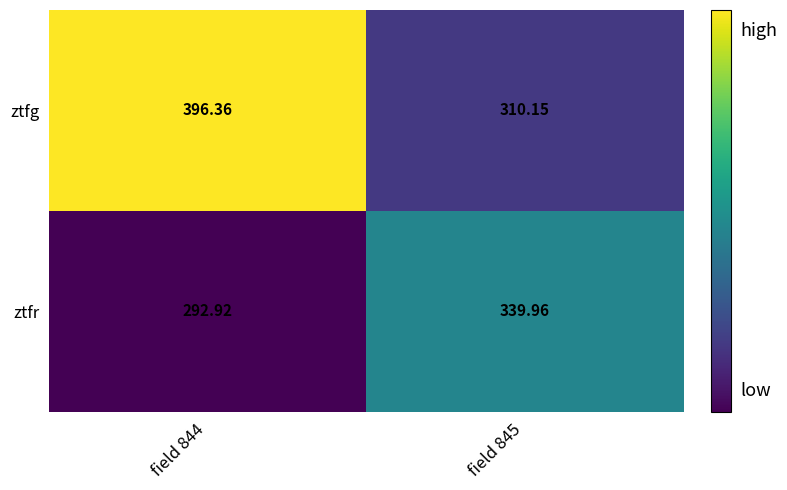

Rank the series by their maximum value, from lowest to highest.

ztfr, ztfg